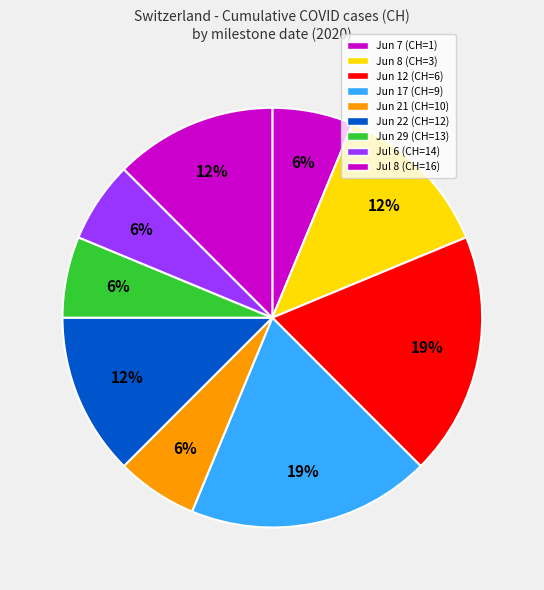

How many segments does this pie chart have?

9